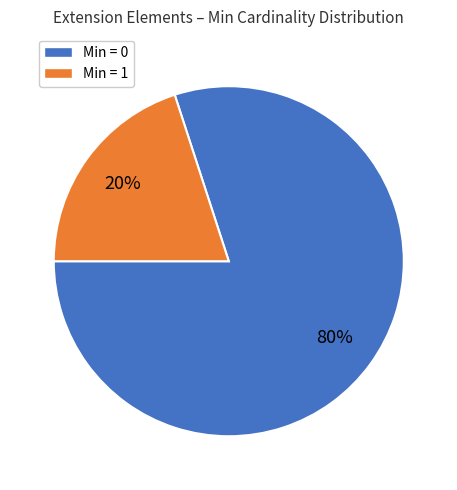

How many slices are in this pie chart?

2